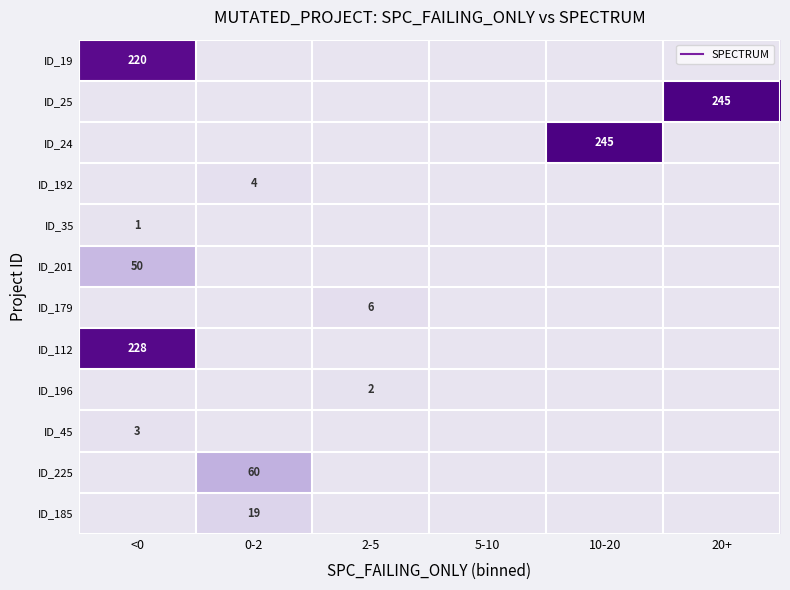

At which label does ID_196 reach its peak?

2-5